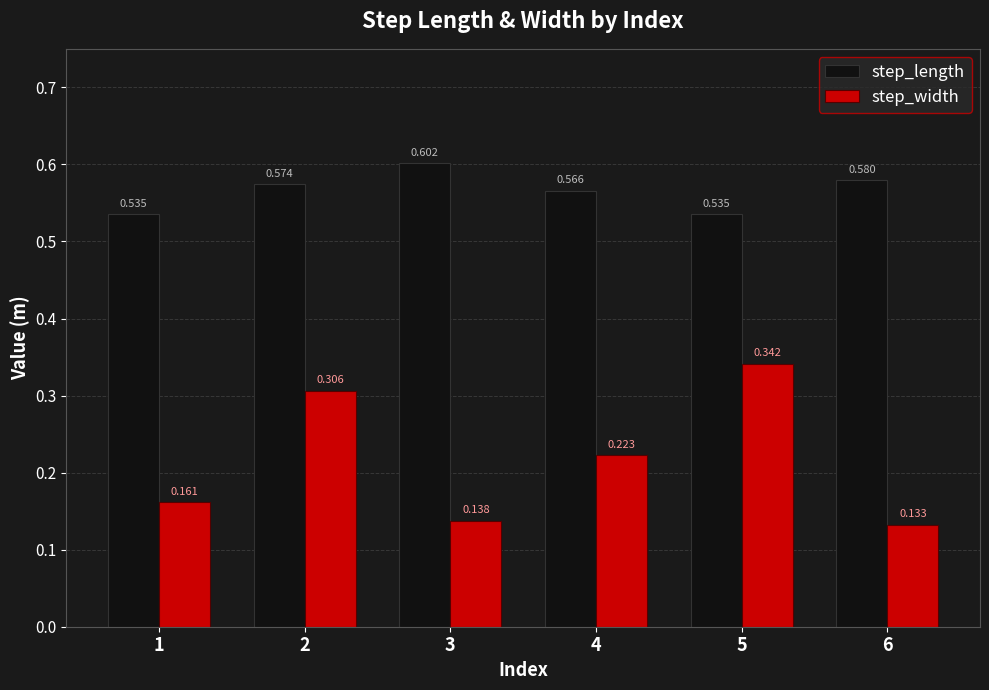

Which series has the largest total across all categories?

step_length